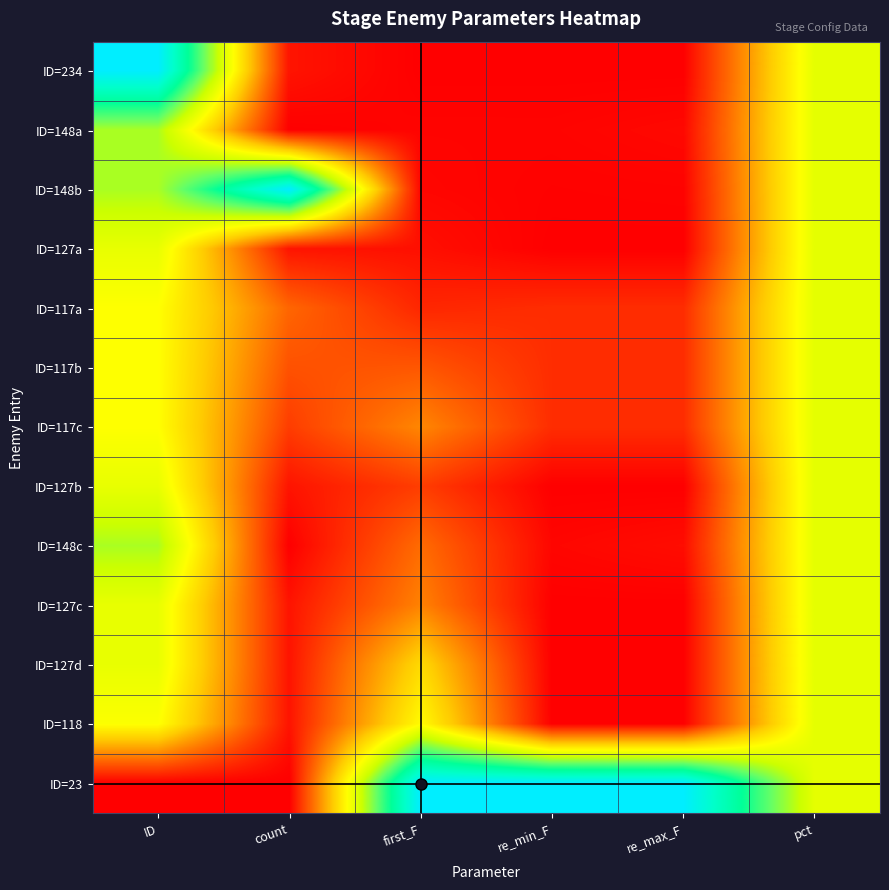

Reading left to right, list all the values displayed in this chart.

ID=234: ID=1.0	count=0.0	first_F=0.0	re_min_F=0.0	re_max_F=0.0	pct=0.5
ID=148a: ID=0.6	count=0.0	first_F=0.0	re_min_F=0.0	re_max_F=0.0	pct=0.5
ID=148b: ID=0.6	count=1.0	first_F=0.0	re_min_F=0.0	re_max_F=0.0	pct=0.5
ID=127a: ID=0.5	count=0.0	first_F=0.0	re_min_F=0.0	re_max_F=0.0	pct=0.5
ID=117a: ID=0.4	count=0.2	first_F=0.1	re_min_F=0.1	re_max_F=0.1	pct=0.5
ID=117b: ID=0.4	count=0.1	first_F=0.1	re_min_F=0.1	re_max_F=0.1	pct=0.5
ID=117c: ID=0.4	count=0.1	first_F=0.2	re_min_F=0.1	re_max_F=0.1	pct=0.5
ID=127b: ID=0.5	count=0.0	first_F=0.1	re_min_F=0.0	re_max_F=0.0	pct=0.5
ID=148c: ID=0.6	count=0.0	first_F=0.2	re_min_F=0.0	re_max_F=0.0	pct=0.5
ID=127c: ID=0.5	count=0.0	first_F=0.2	re_min_F=0.0	re_max_F=0.0	pct=0.5
ID=127d: ID=0.5	count=0.0	first_F=0.4	re_min_F=0.0	re_max_F=0.0	pct=0.5
ID=118: ID=0.5	count=0.0	first_F=0.4	re_min_F=0.0	re_max_F=0.0	pct=0.5
ID=23: ID=0.0	count=0.0	first_F=1.0	re_min_F=1.0	re_max_F=1.0	pct=0.5